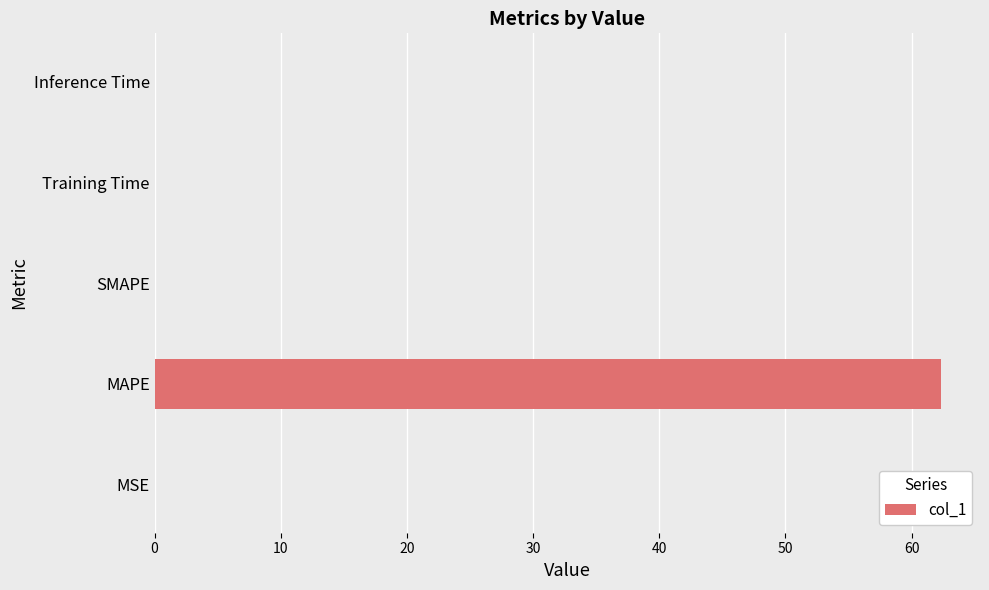

True or false: the data shows 62.3 at MAPE.

True